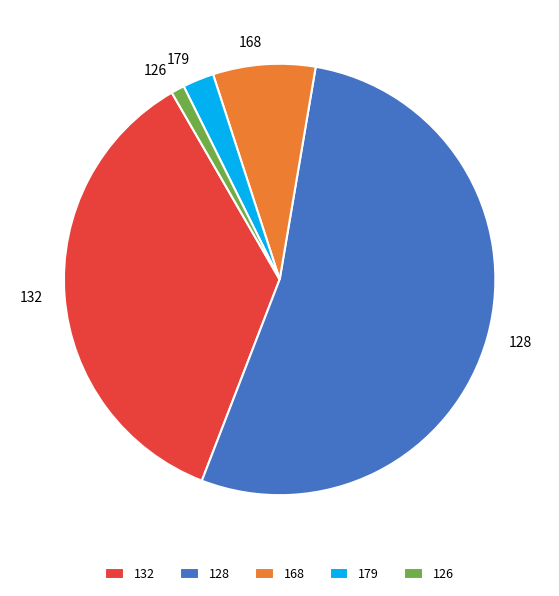

Combined, do 126 and 179 account for over 50%?

No